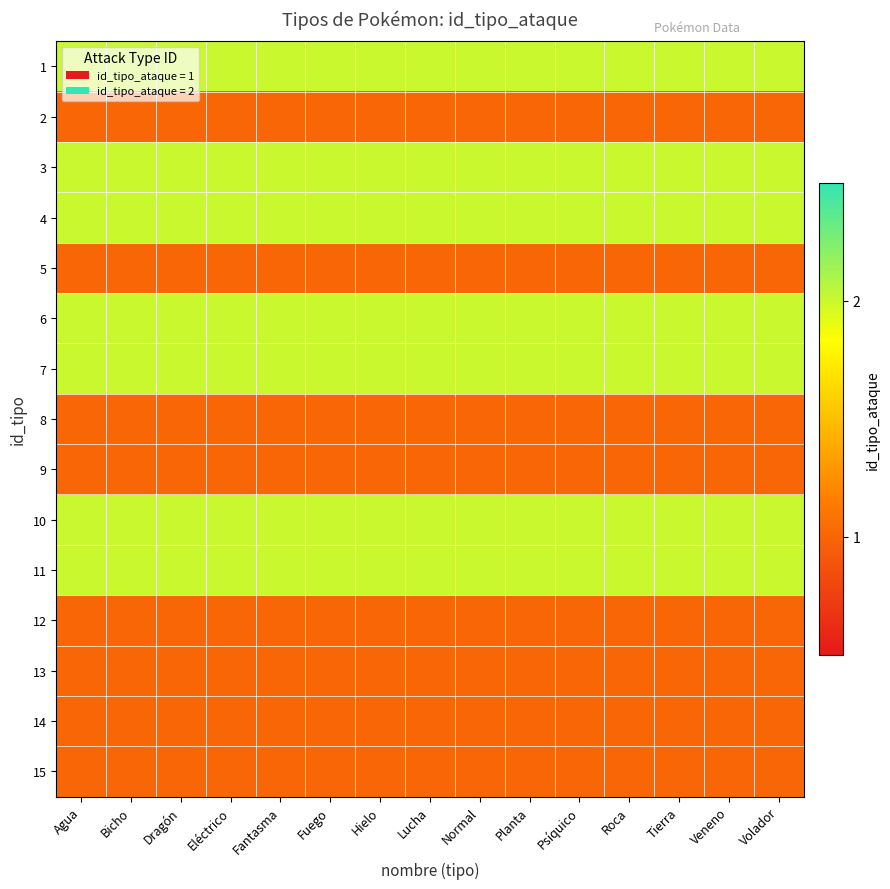

Between Veneno and Volador, which is larger?

Veneno